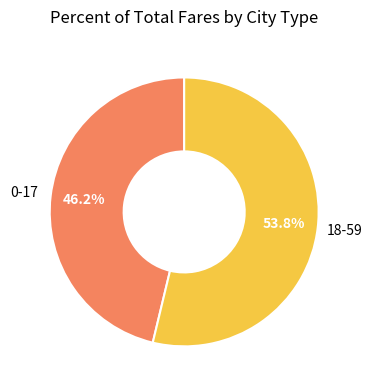

Rank the categories by value from lowest to highest.

0-17, 18-59